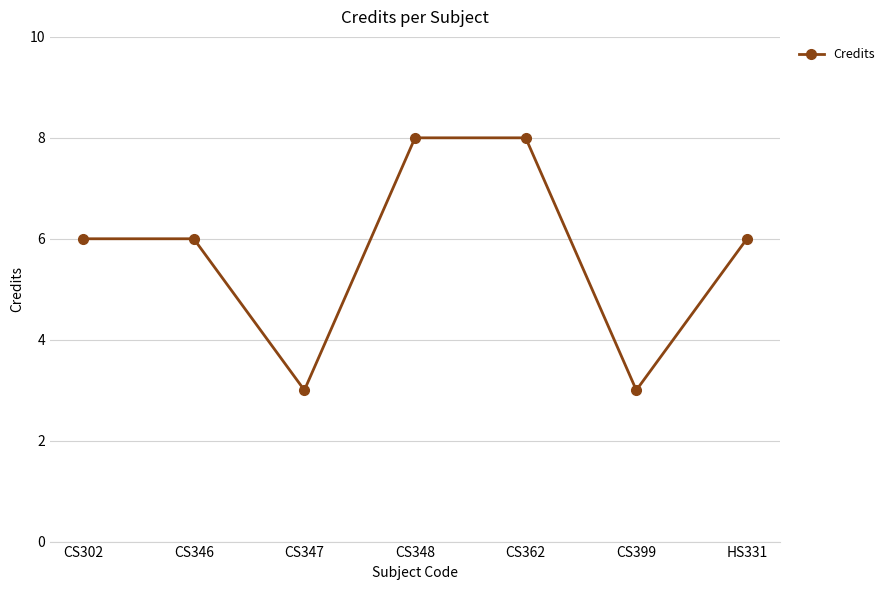

How many points are lower than both their immediate neighbors (excluding endpoints)?

2